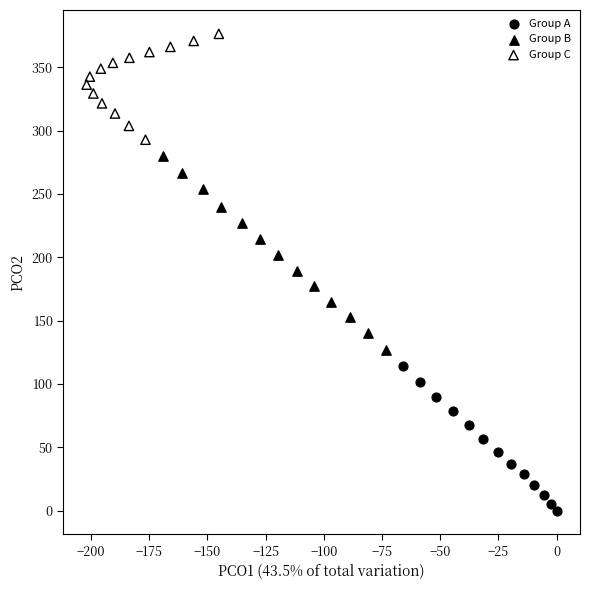

Which series contains the lowest Y value?

Group A